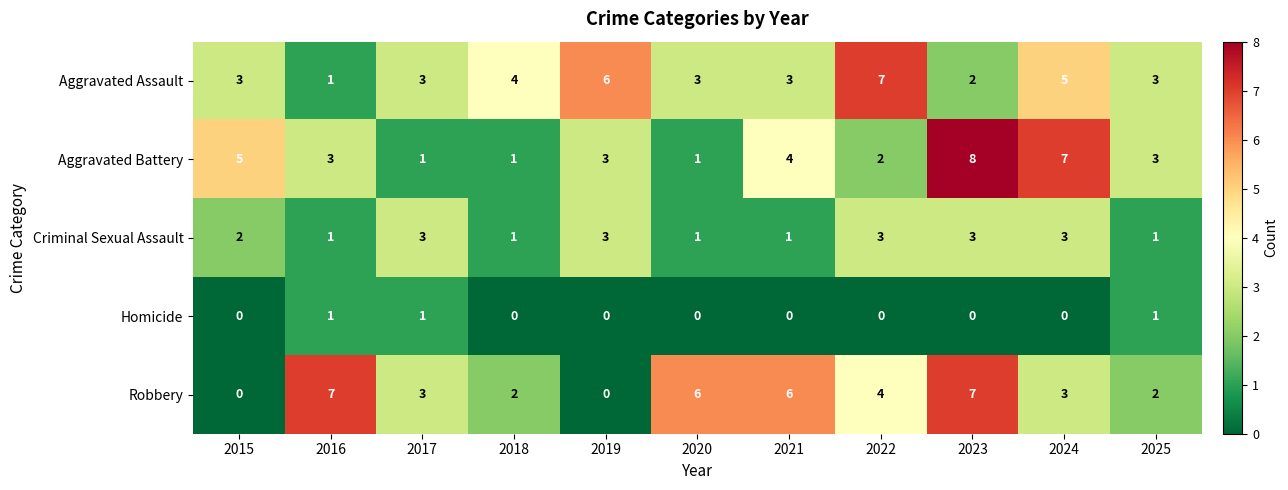

Is it true that Robbery equals 7 at 2016?

True